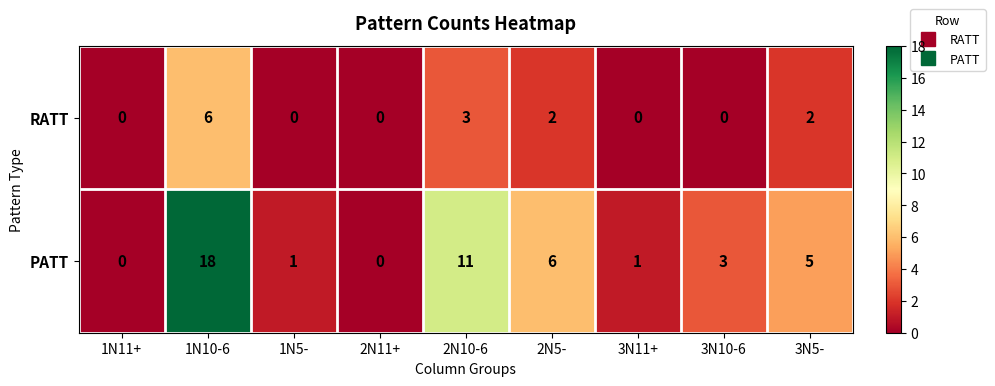

What is the total value across all series at 3N5-?

7